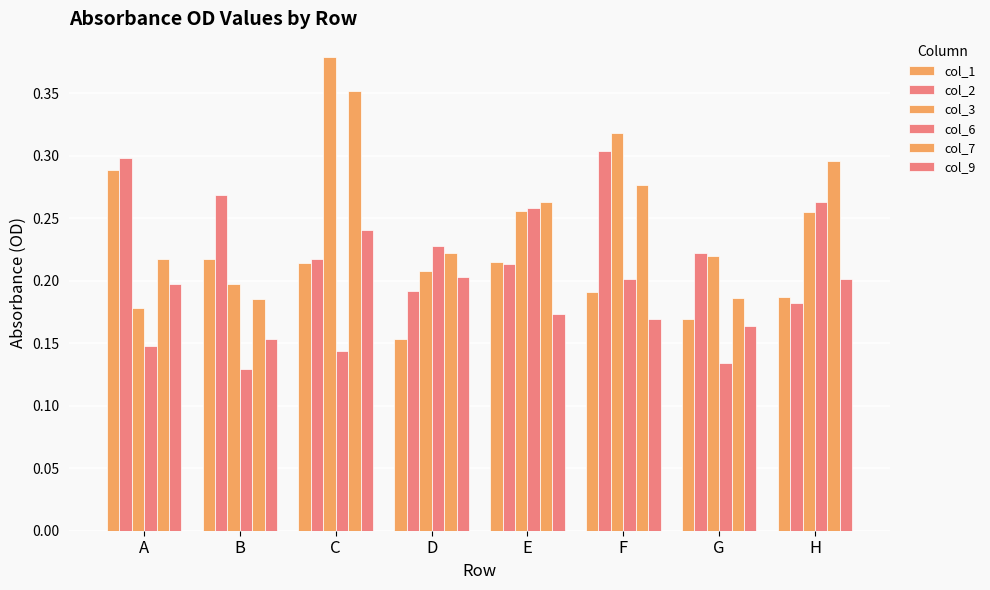

What is the sum of all col_6 values?

1.5